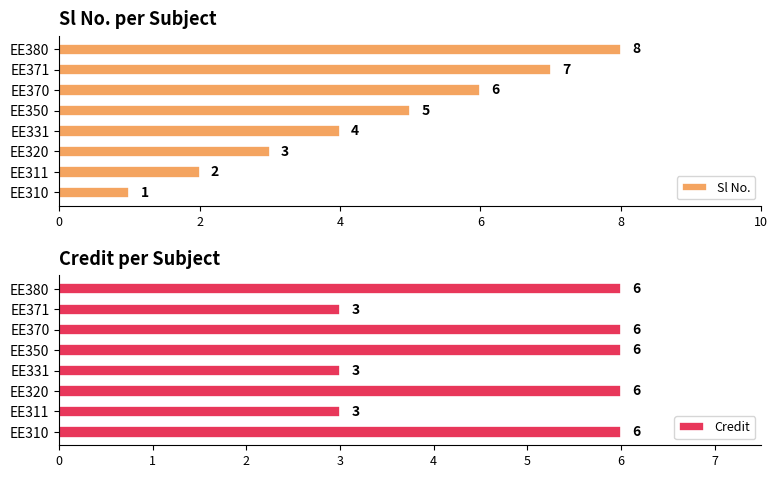

How many data points in Sl No. are above 5?

3